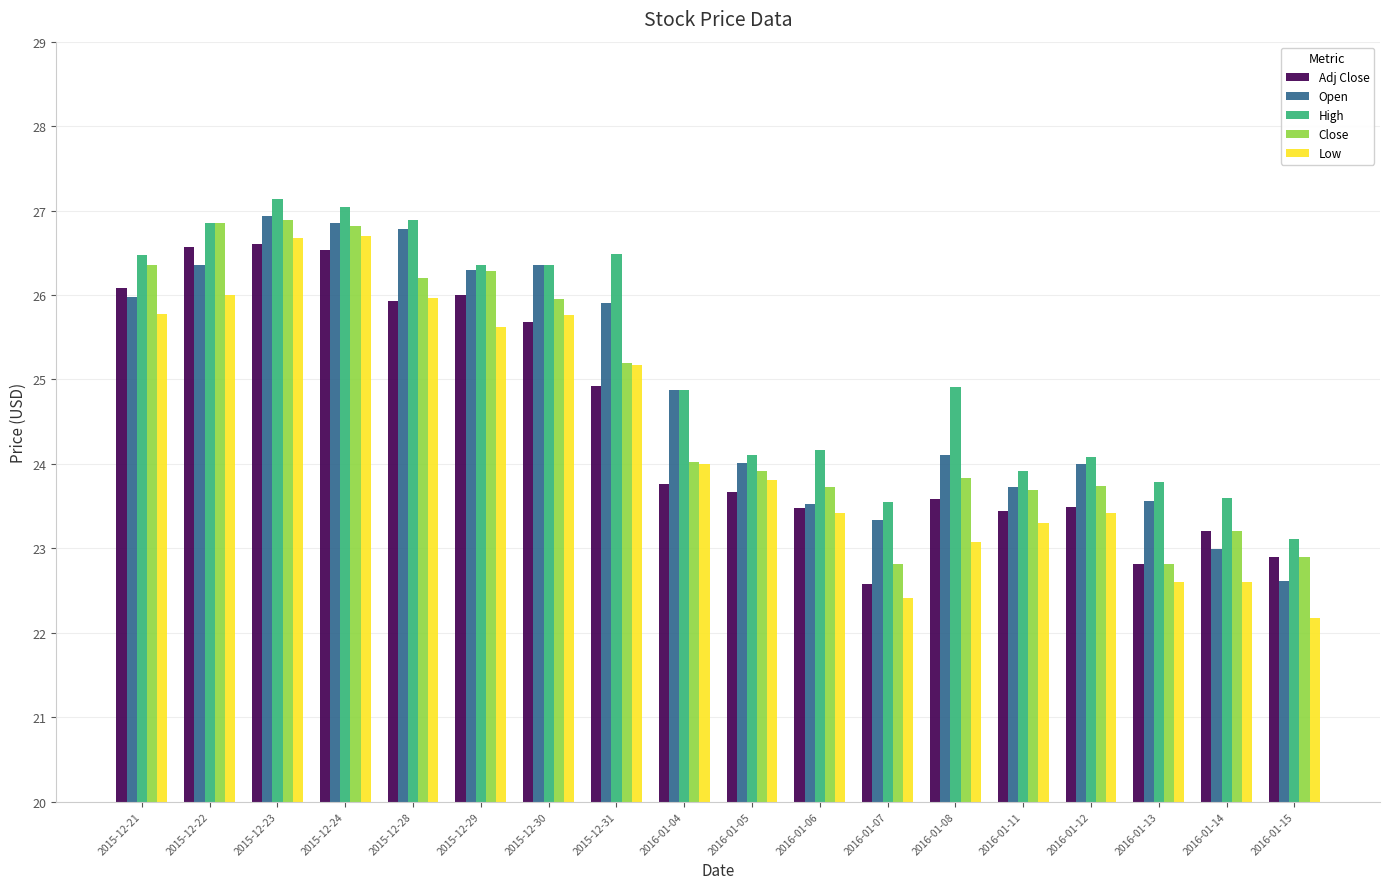

True or false: Low has a value of 38.0 at 2016-01-14.

False